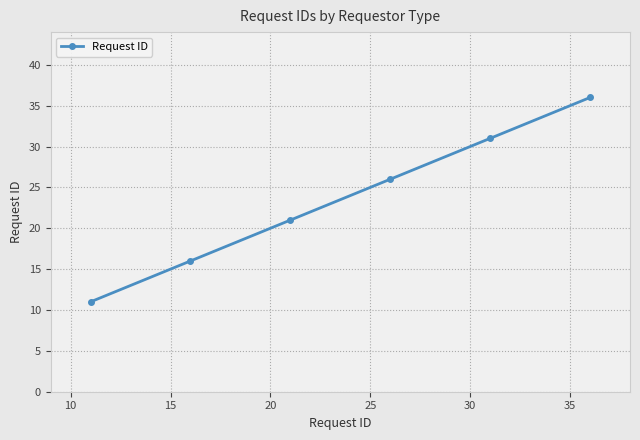

What is the difference between the maximum and minimum values?

25